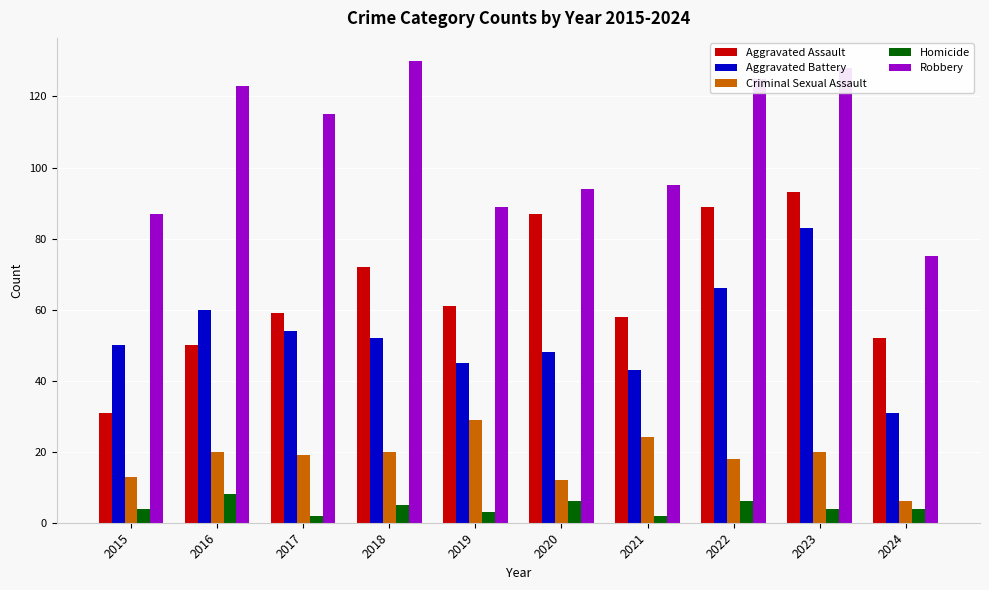

Reading left to right, list all the values displayed in this chart.

Aggravated Assault: 31	50	59	72	61	87	58	89	93	52
Aggravated Battery: 50	60	54	52	45	48	43	66	83	31
Criminal Sexual Assault: 13	20	19	20	29	12	24	18	20	6
Homicide: 4	8	2	5	3	6	2	6	4	4
Robbery: 87	123	115	130	89	94	95	125	128	75